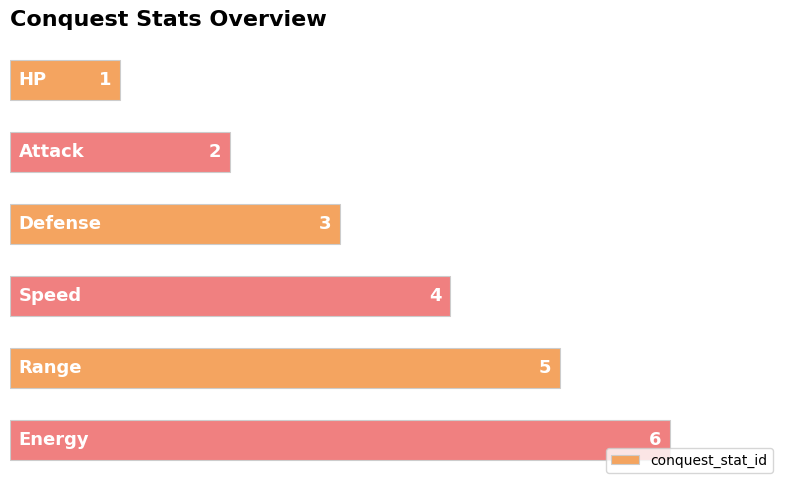

What is the greatest value displayed?

6